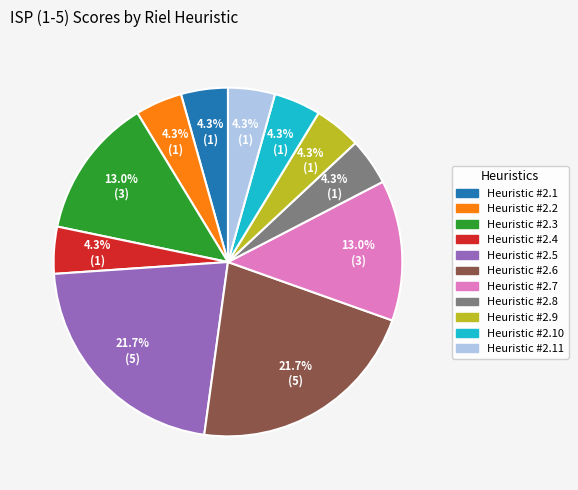

Is there any slice that represents more than half of the pie?

No